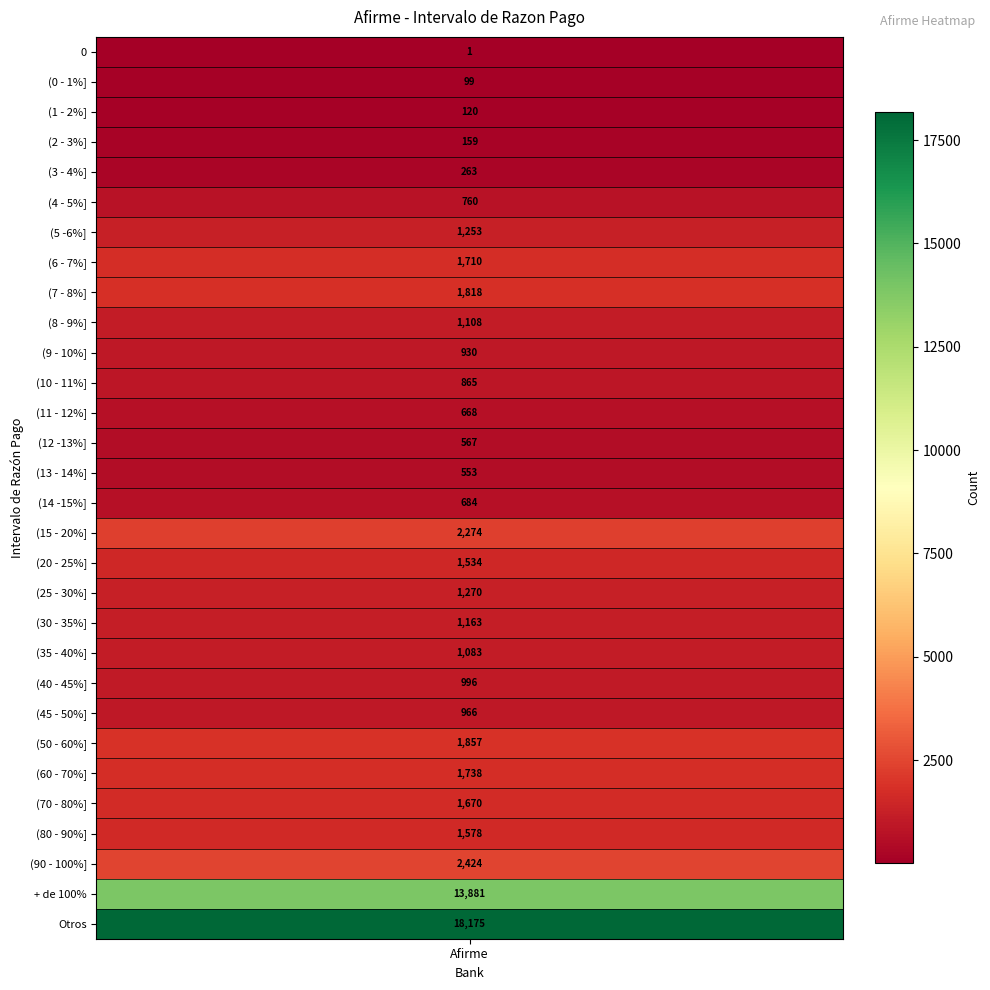

What is the average value?

2072